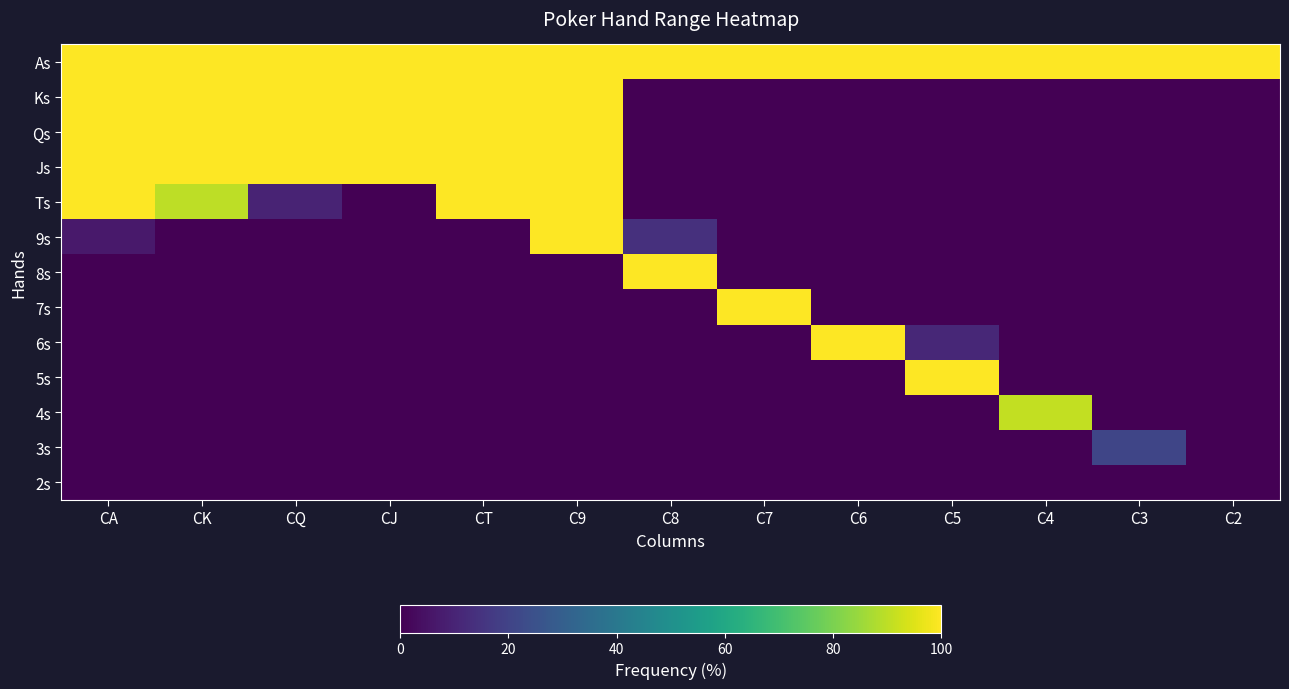

List the series in order of their peak value, highest first.

As, Ks, Qs, Js, Ts, 9s, 8s, 7s, 6s, 5s, 4s, 3s, 2s